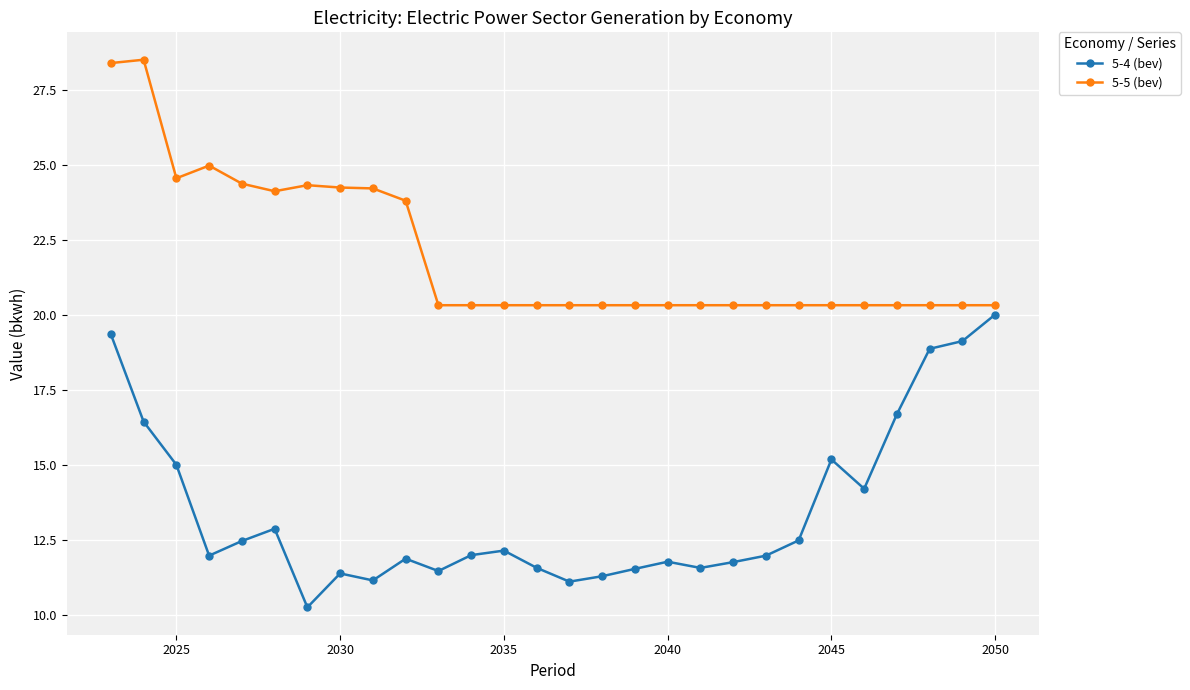

What is the value of the 5-5 (bev) point at the 16th from the left?

20.3